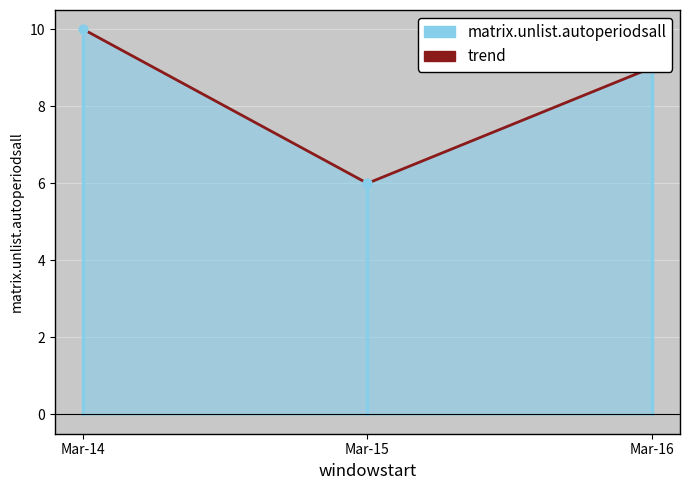

What is the ratio of the value at Mar-14 to the value at Mar-15?

1.7